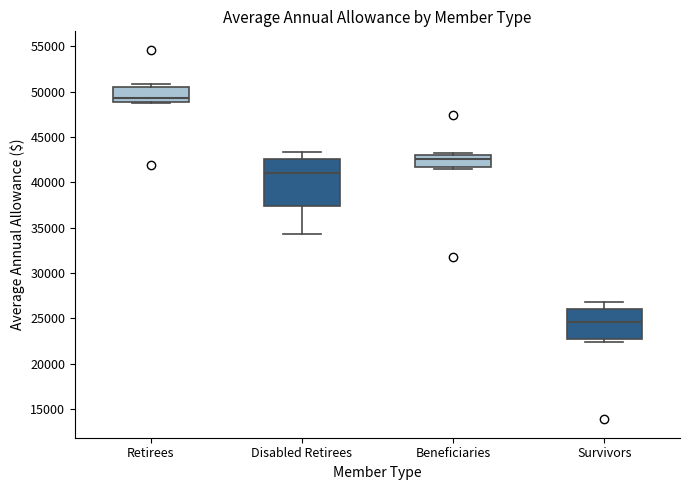

Which box's median line is the lowest?

Survivors